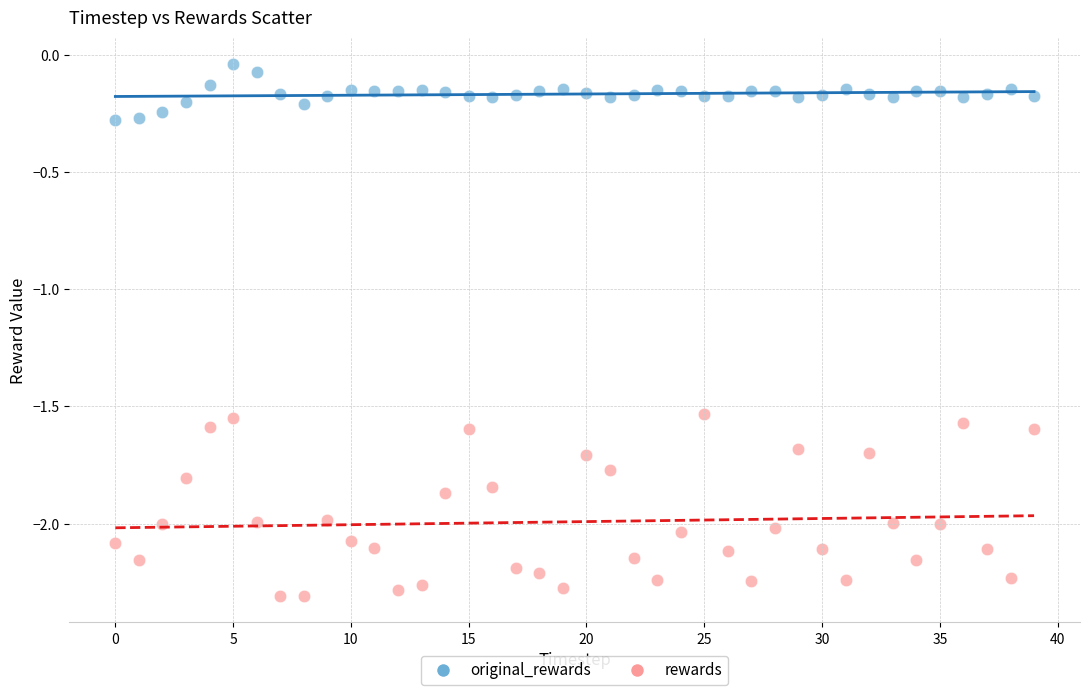

Across all data points, what is the range of Y values (max minus min)?

2.3